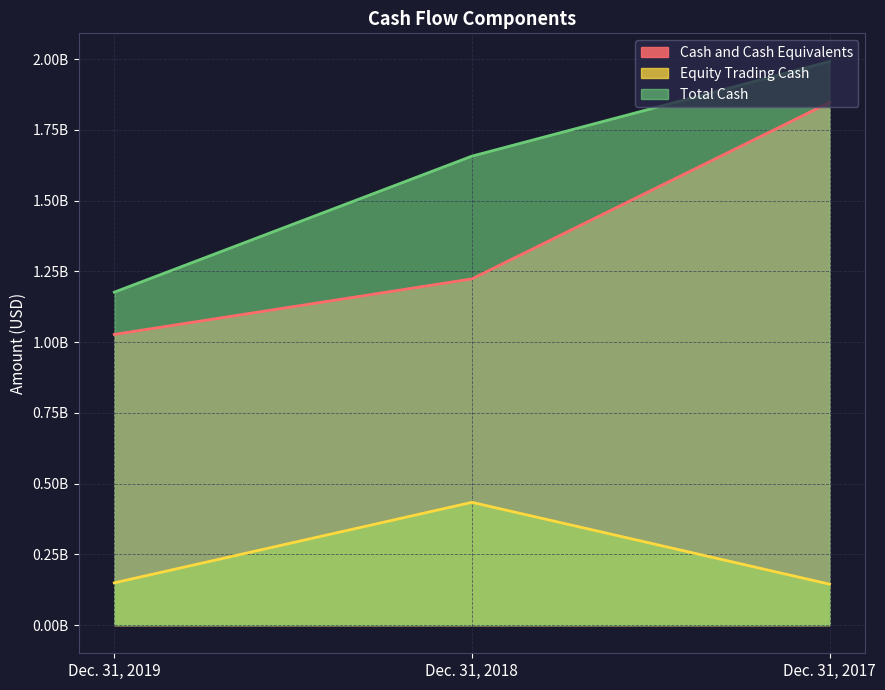

Reading left to right, what are all the values shown in this chart?

Cash and Cash Equivalents: Dec. 31, 2019=1026973397	Dec. 31, 2018=1223159803	Dec. 31, 2017=1846630713
Equity Trading Cash: Dec. 31, 2019=149272014	Dec. 31, 2018=433776173	Dec. 31, 2017=144626242
Total Cash: Dec. 31, 2019=1176245411	Dec. 31, 2018=1656935976	Dec. 31, 2017=1991256955